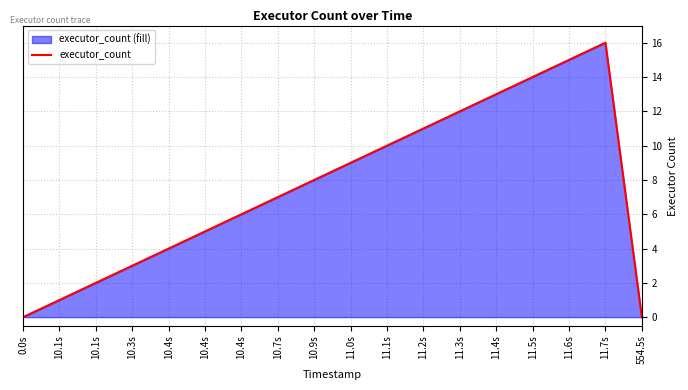

How many points are higher than both their immediate neighbors (excluding endpoints)?

1